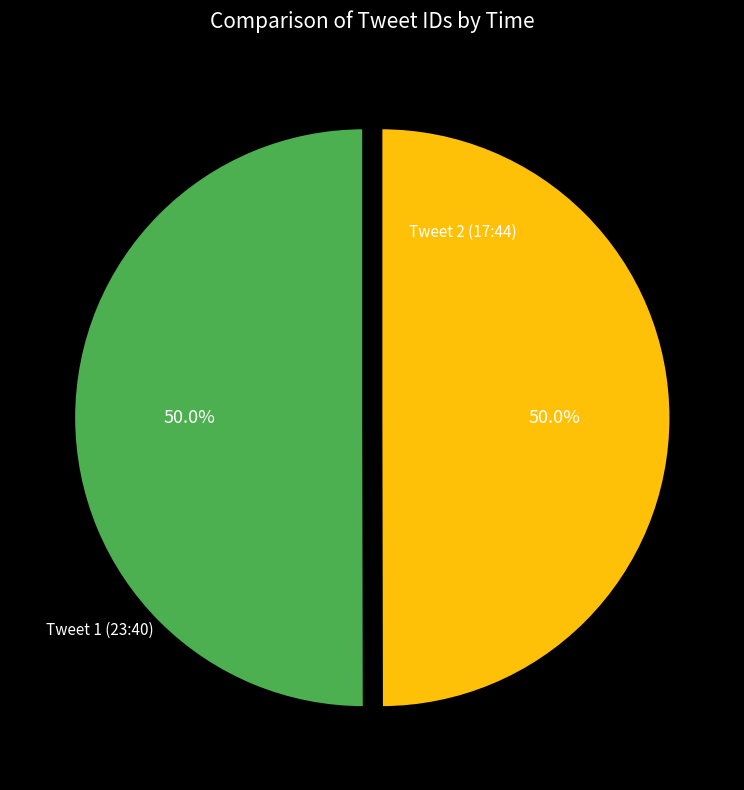

What is the ratio of the value at Tweet 2 (17:44) to the value at Tweet 1 (23:40)?

1.0